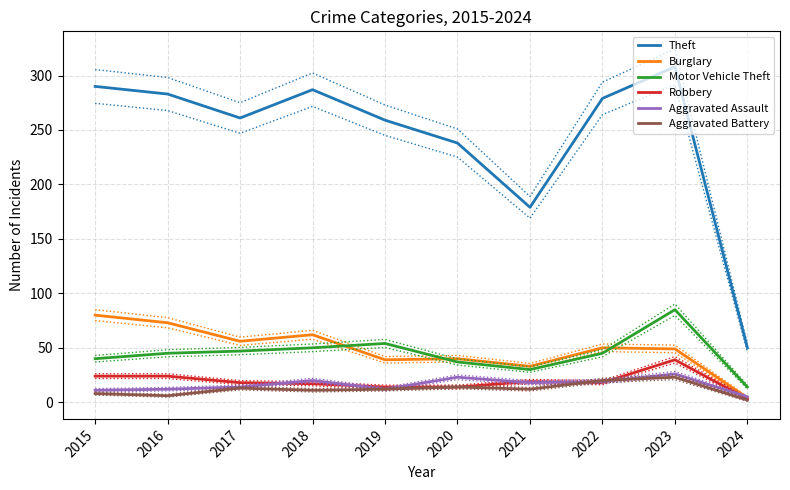

Rank the categories by Motor Vehicle Theft value from lowest to highest.

2024, 2021, 2020, 2015, 2016, 2022, 2017, 2018, 2019, 2023